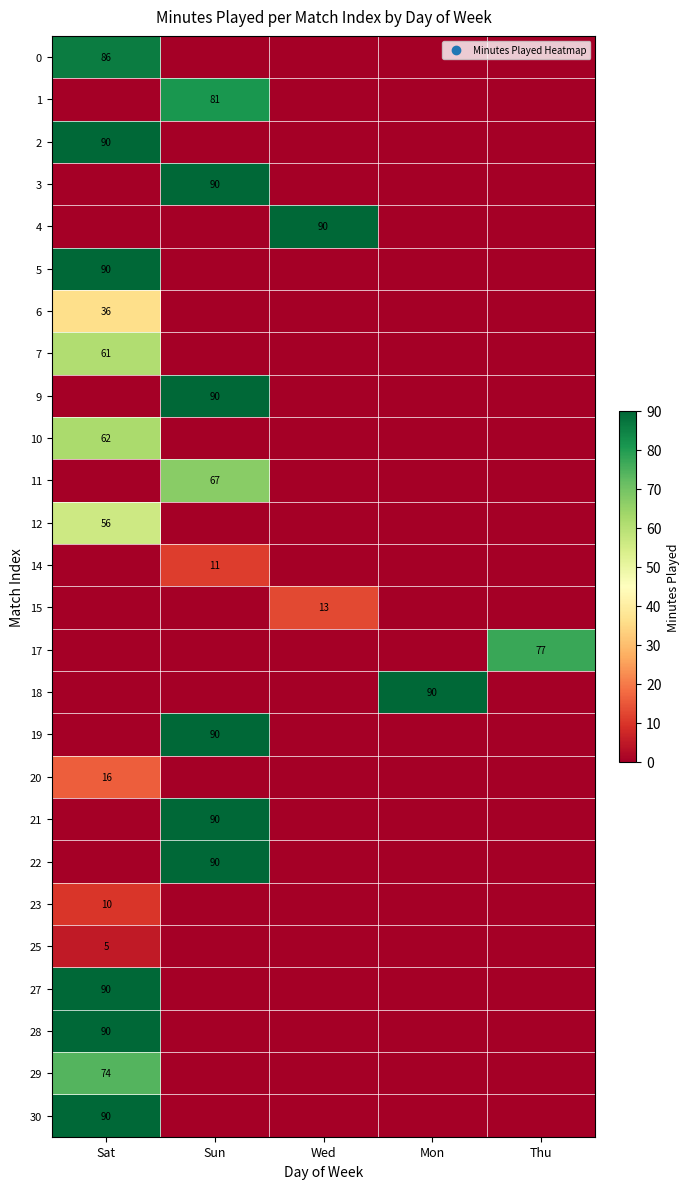

The 9 series shows 90 at Sun. True or false?

True